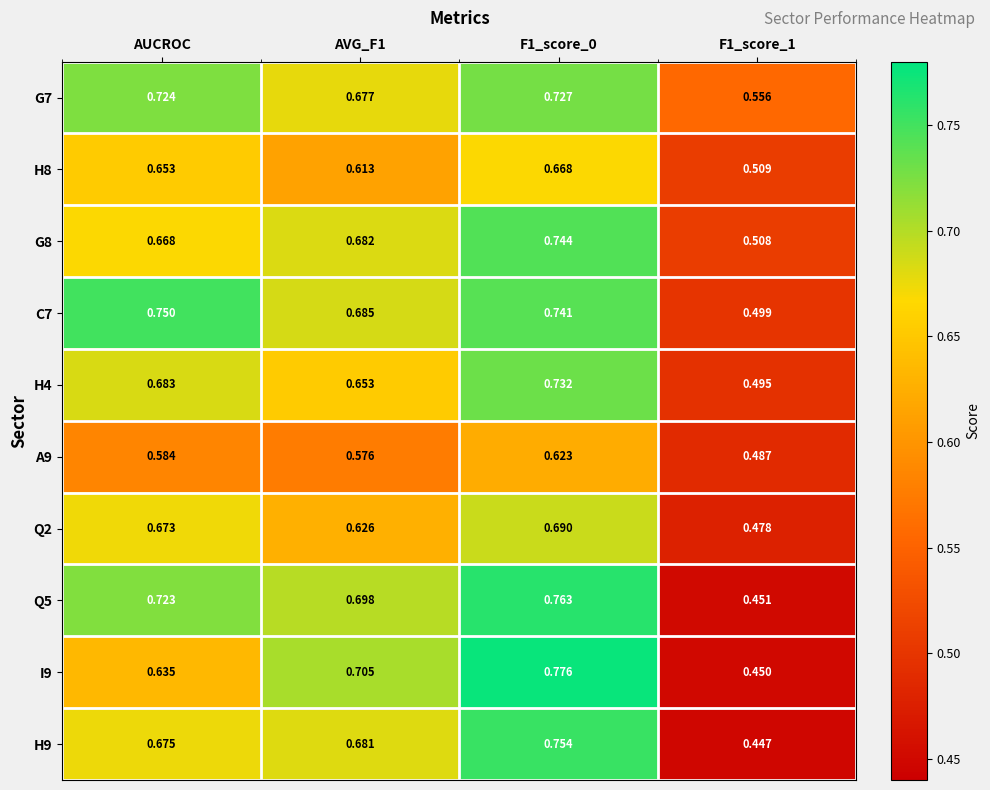

Which label corresponds to the smallest value in the chart?

F1_score_1